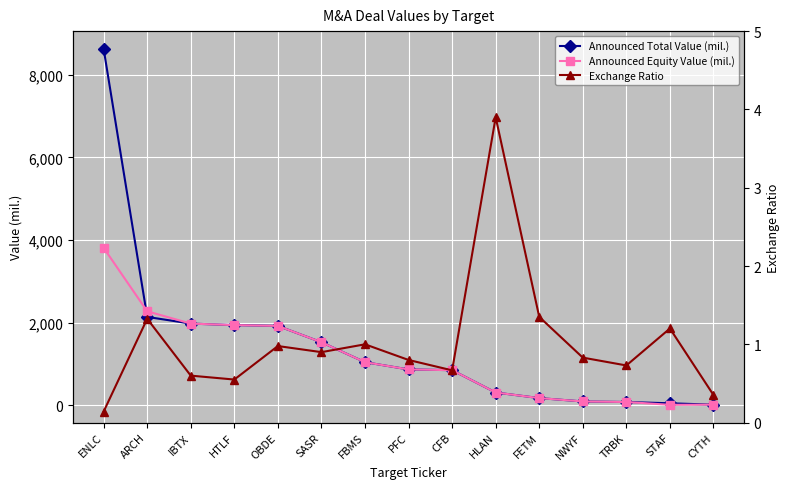

What is the sum of the Announced Equity Value (mil.) values at FETM and STAF?

174.4